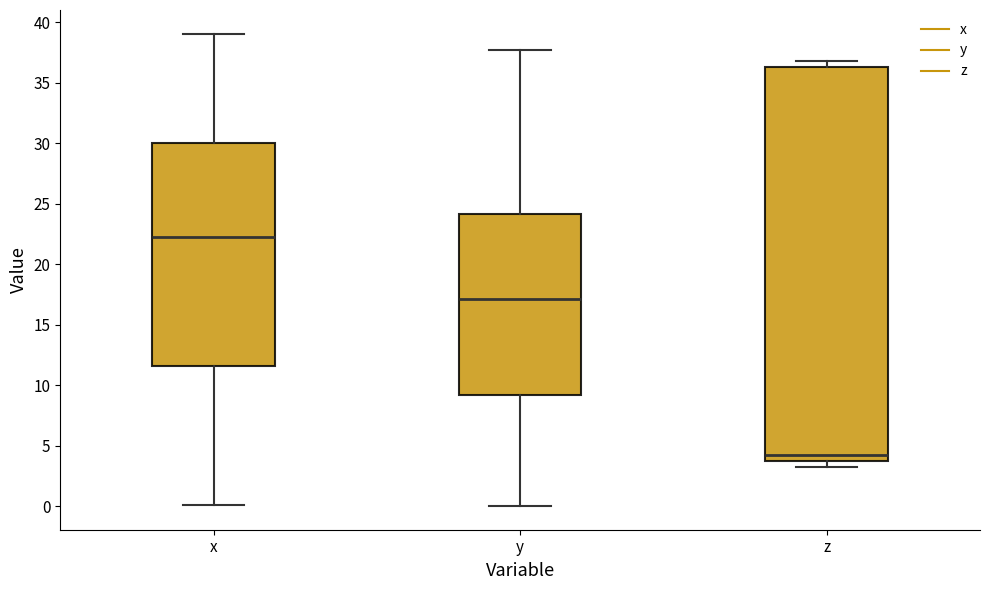

Where does the upper whisker of the box for y end on the y-axis? The values are not printed on the chart, so give them approximately, as read against the axis.

37.5